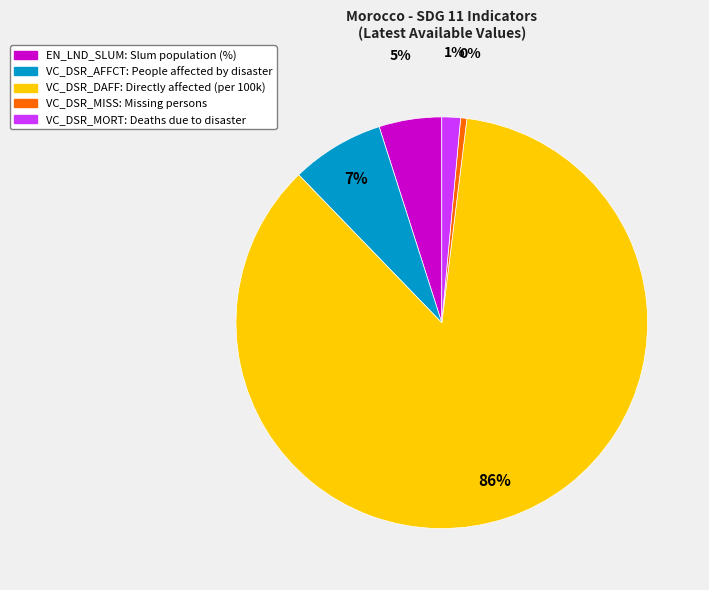

Count the number of slices in the pie.

5